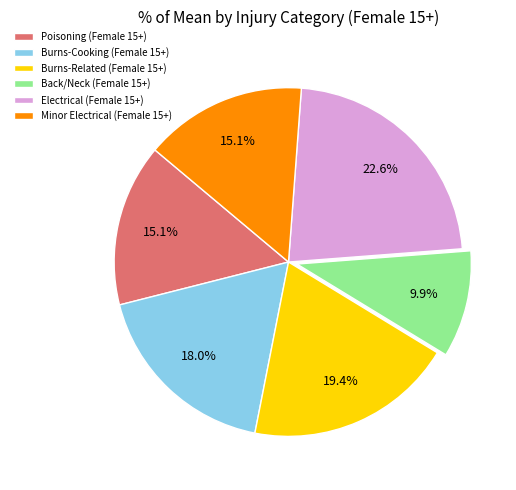

Is there any slice that represents more than half of the pie?

No